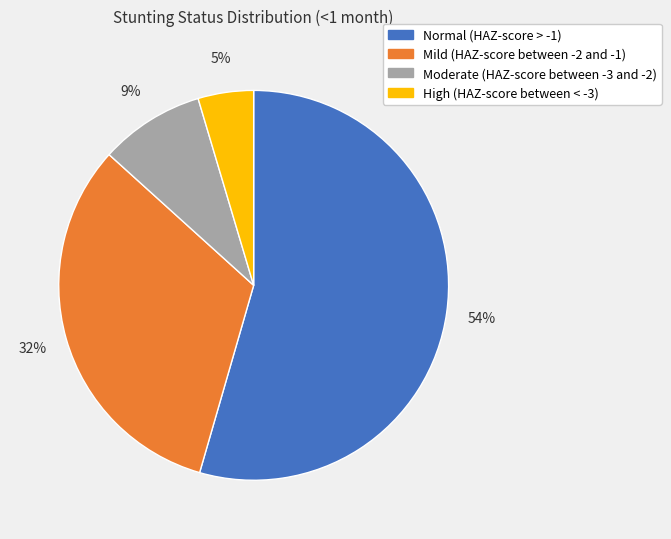

True or false: High (HAZ-score between < -3) accounts for 5% of the total.

True